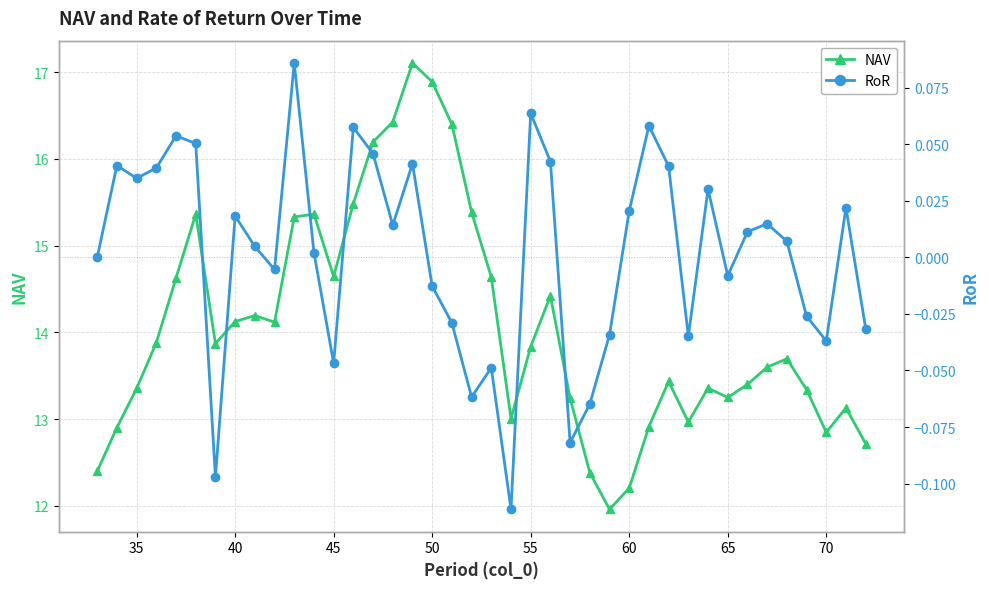

The NAV series shows 20.2 at 60. True or false?

False